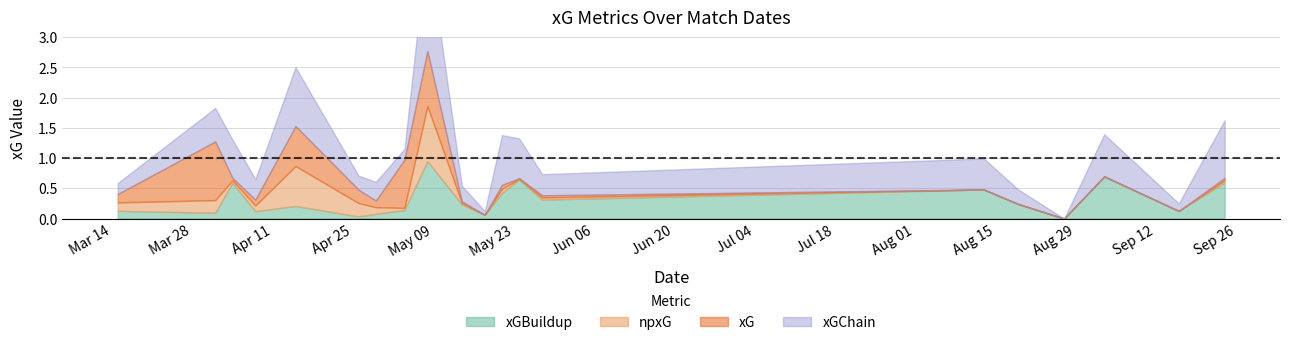

Is it true that npxG equals 0.0 at 3?

True